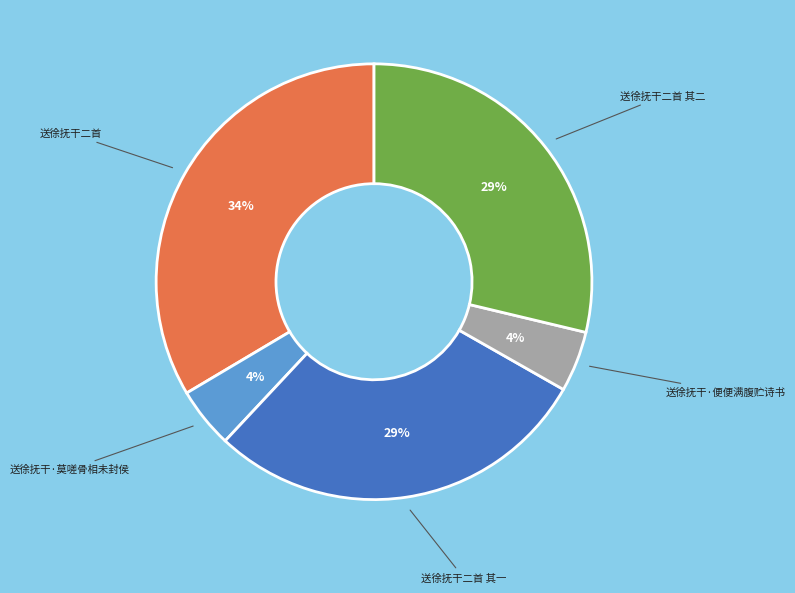

To the nearest percent, what is the average slice percentage?

20%